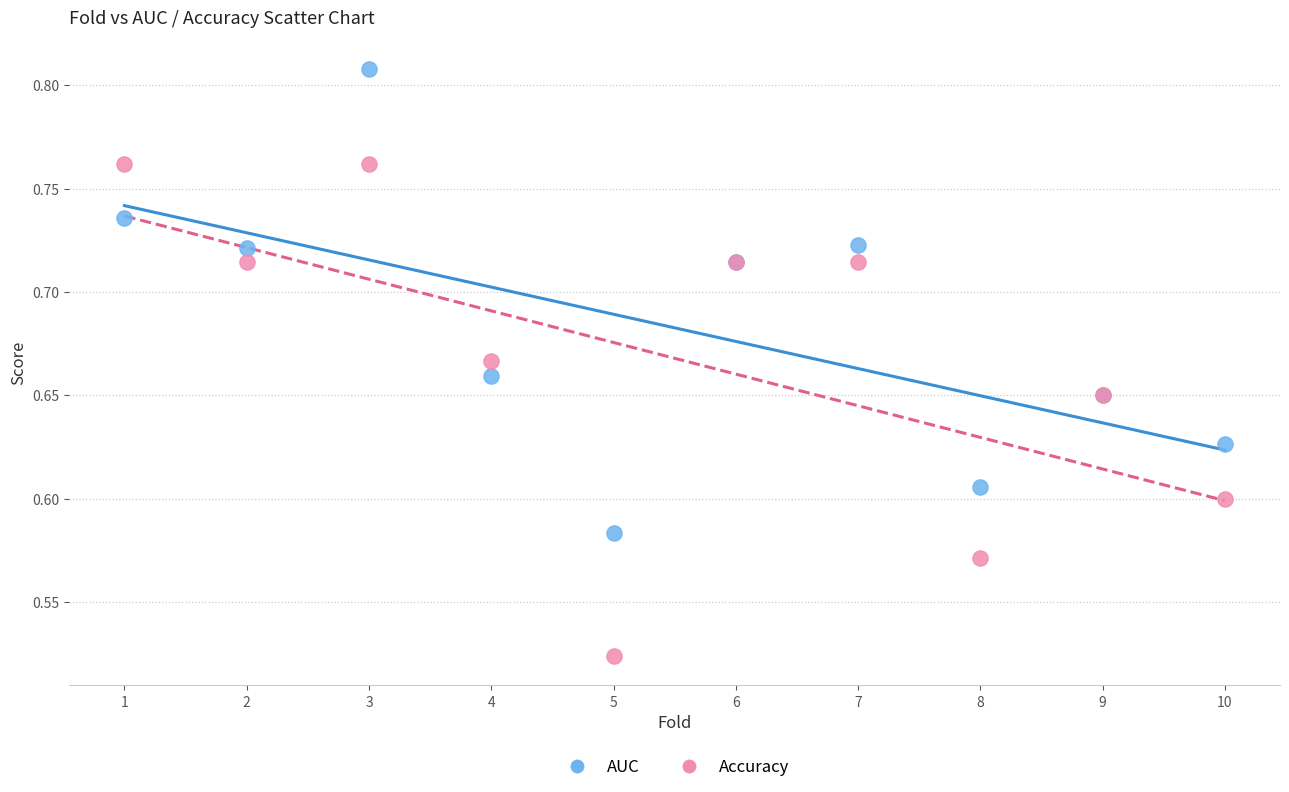

Which series has the widest spread of Y values?

Accuracy